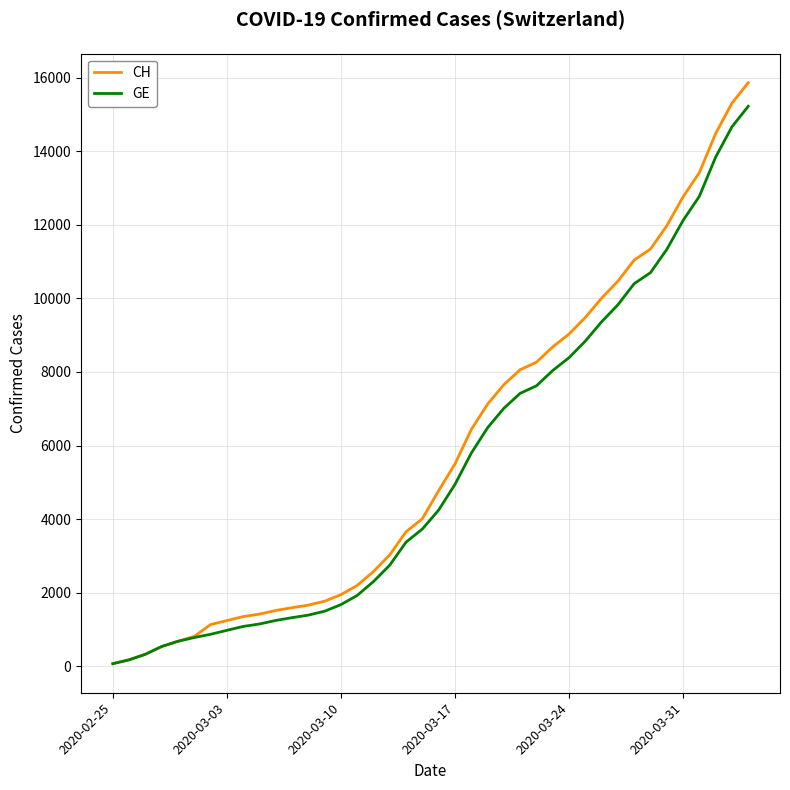

What is the greatest value displayed?

15861